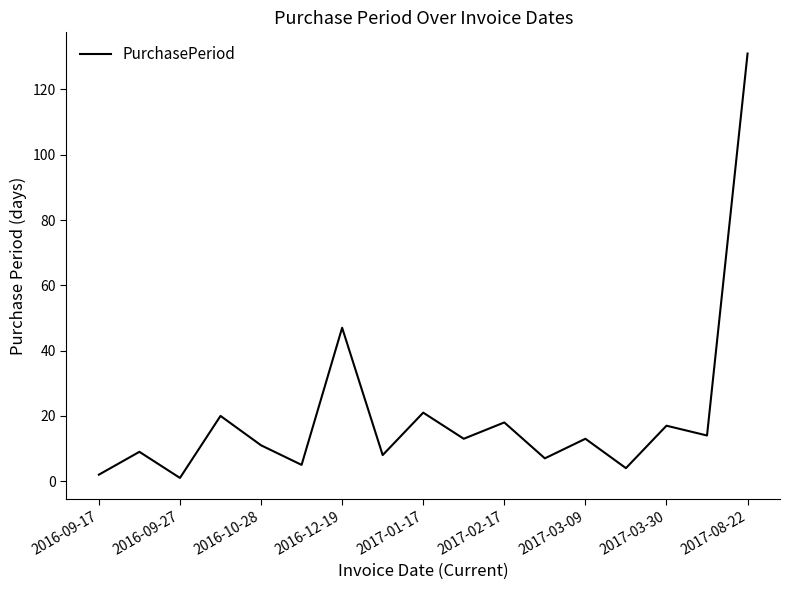

Does the chart have visible grid lines?

No